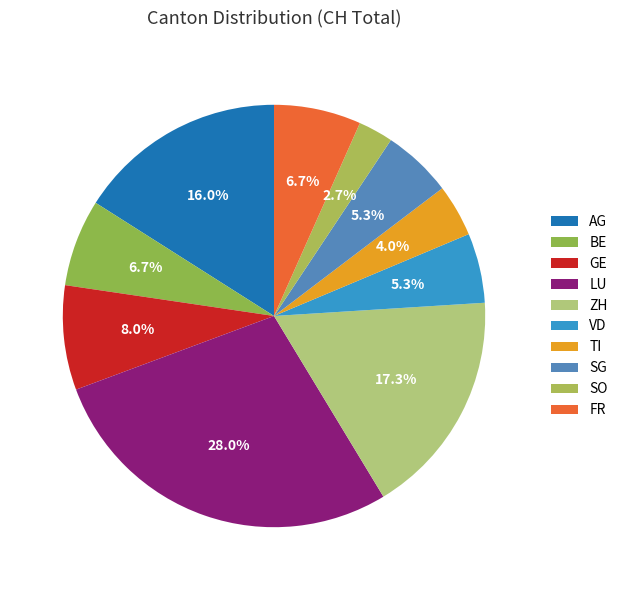

What percentage is the BE slice, to the nearest percent?

7%